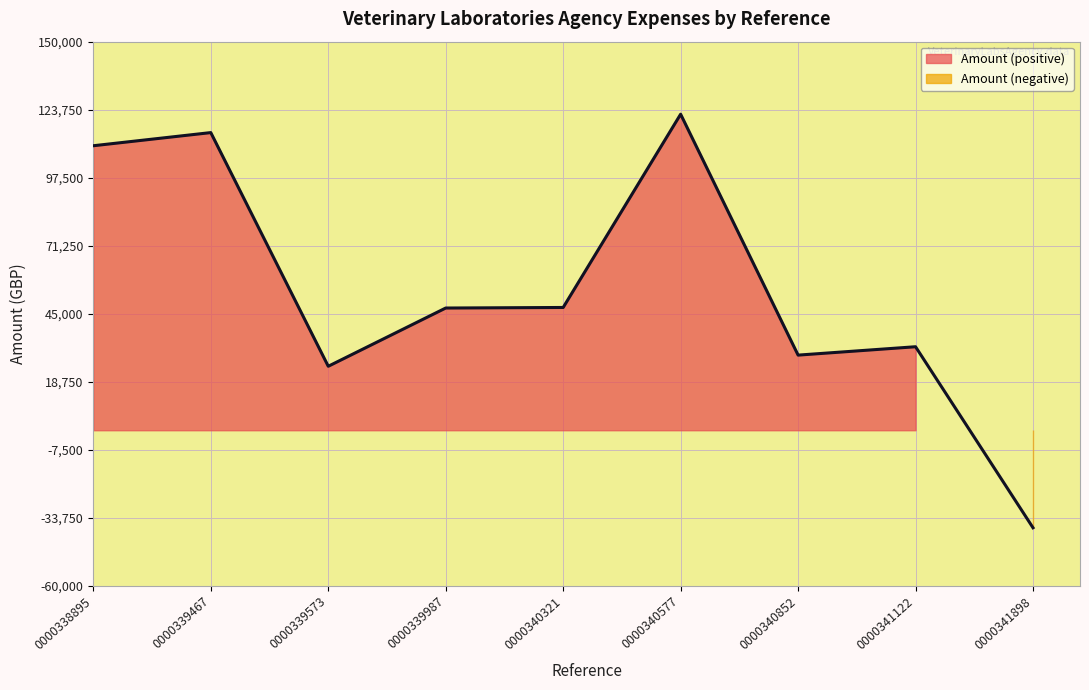

Which category has the highest value across all series?

0000340577